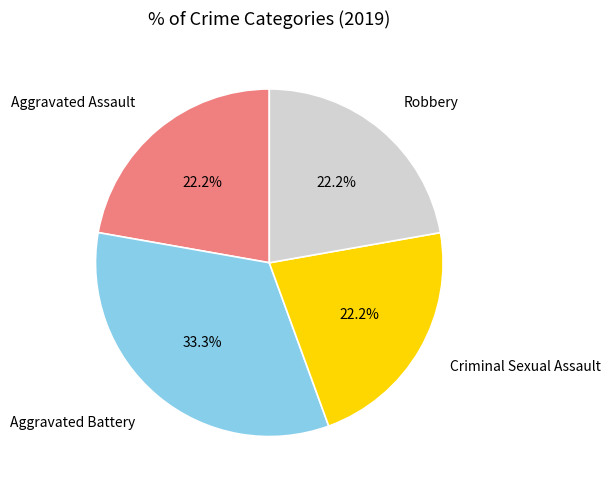

Is there any slice that represents more than half of the pie?

No